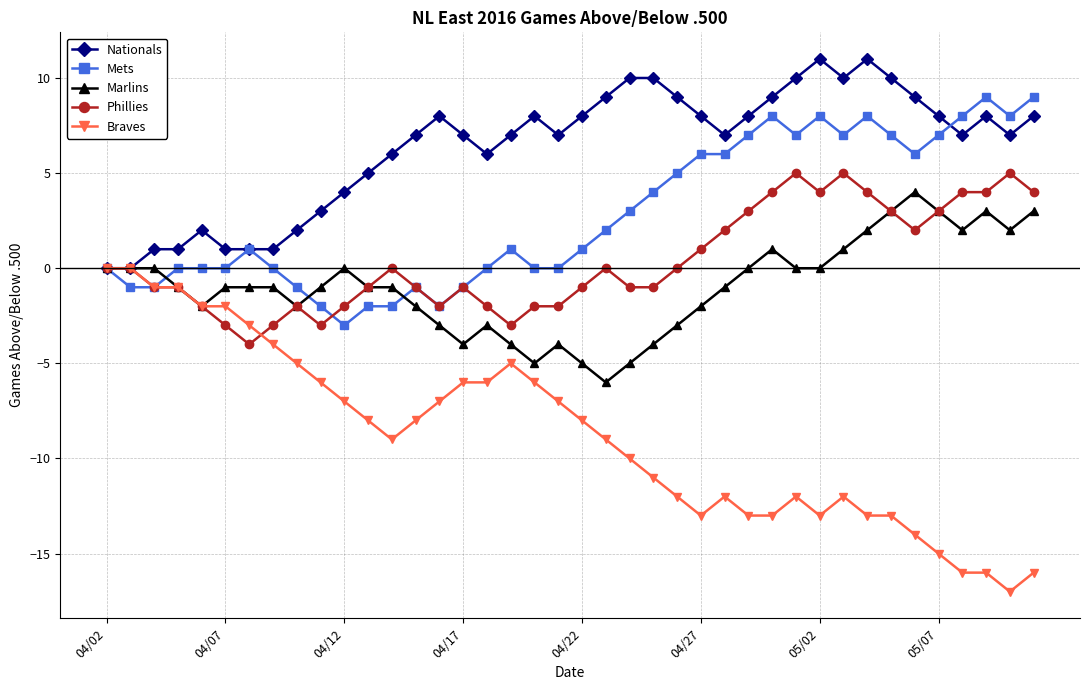

What is the lowest value of the Marlins series?

-6